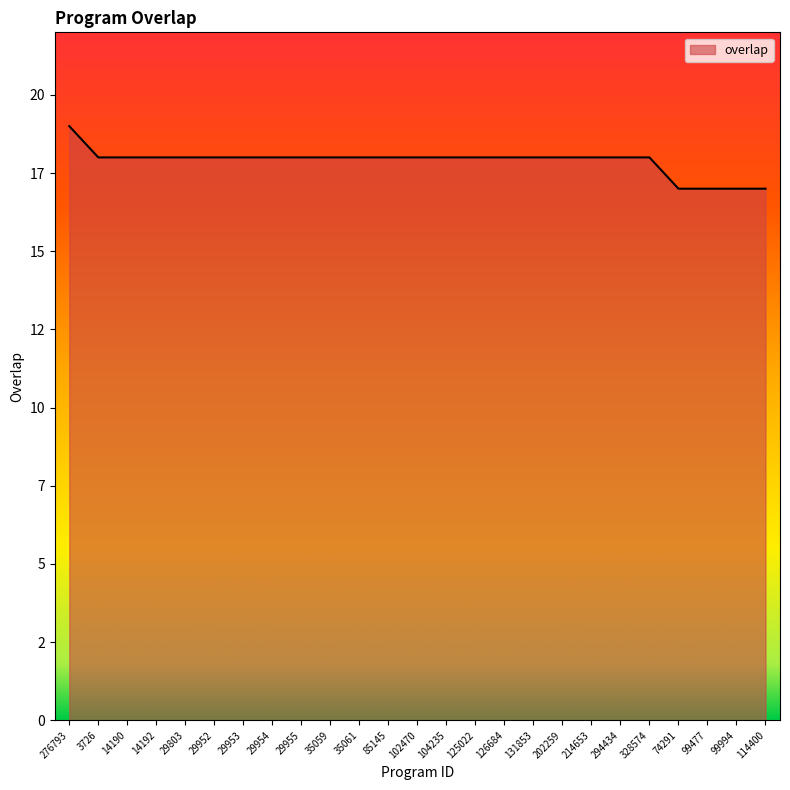

Reading left to right, transcribe all the data shown in this chart.

276793=19	3726=18	14190=18	14192=18	29803=18	29952=18	29953=18	29954=18	29955=18	35059=18	35061=18	85145=18	102470=18	104235=18	125022=18	126684=18	131853=18	202259=18	214653=18	294434=18	328574=18	74291=17	99477=17	99994=17	114400=17